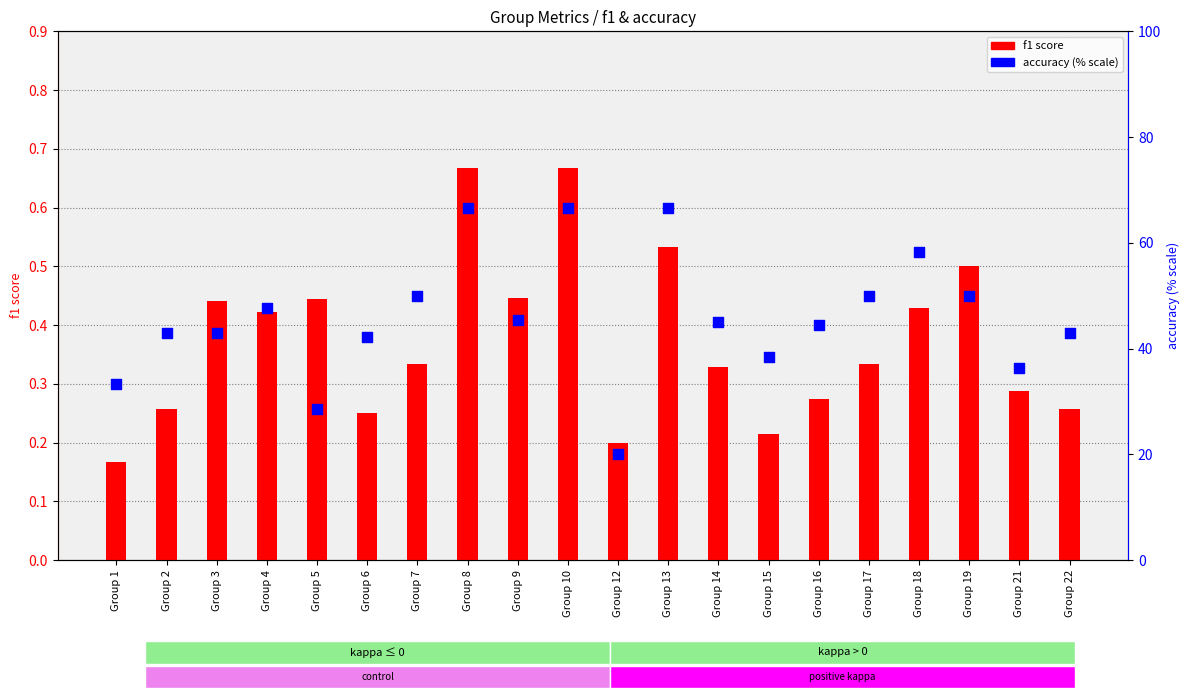

At which category is the sum across all series the highest?

Group 8